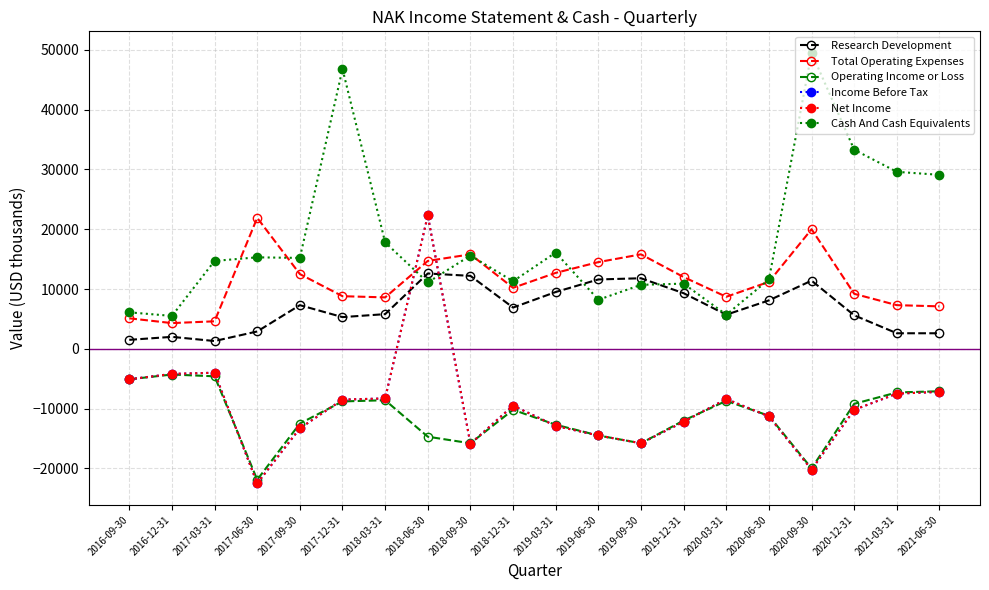

After their last crossing, which series has the higher values: Net Income or Operating Income or Loss?

Operating Income or Loss